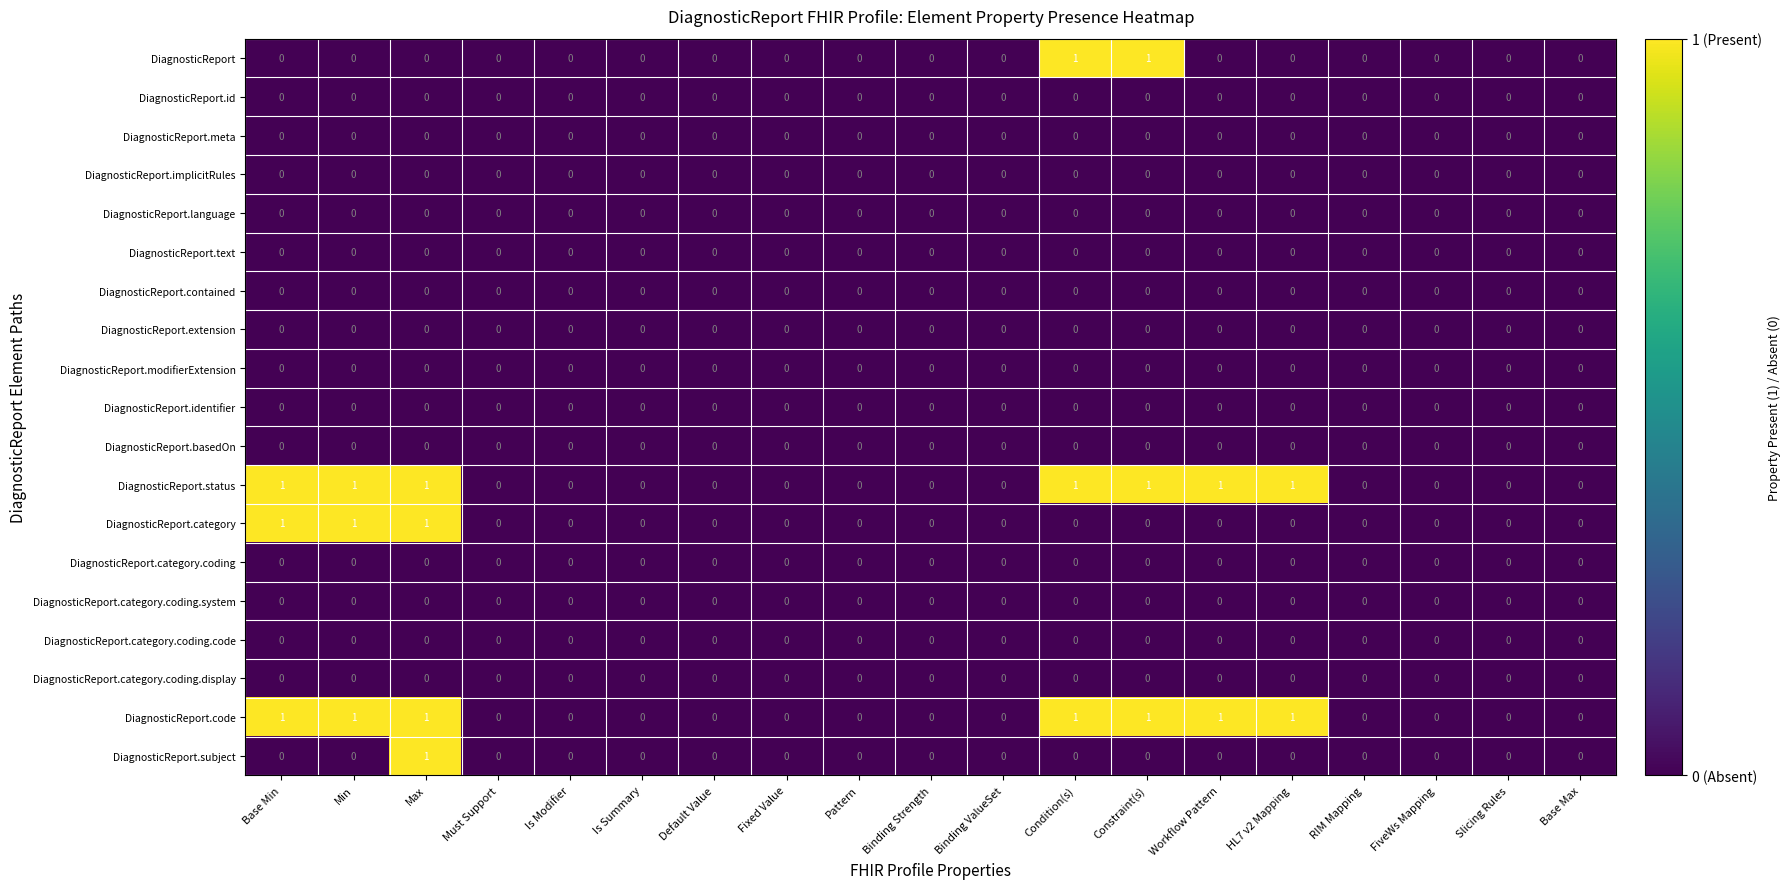

How many data points does each series have?

19